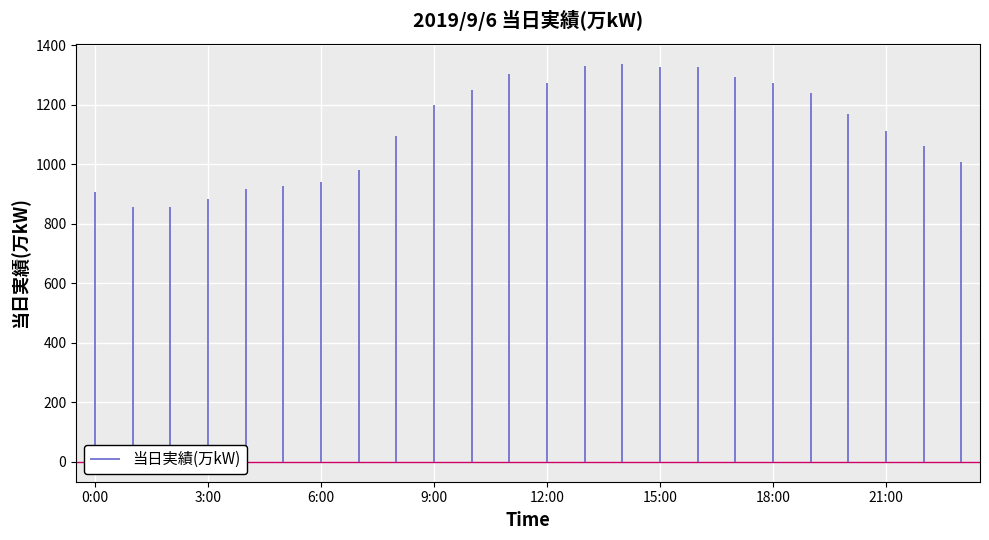

What is the change in value from 3:00 to 16:00?

+445